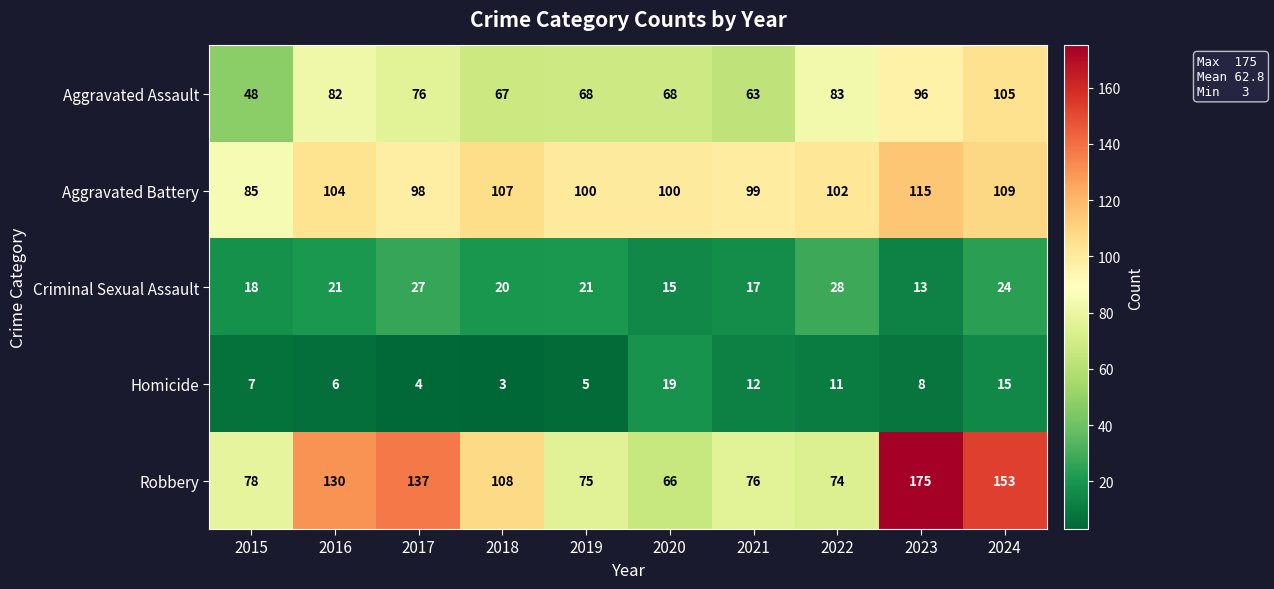

What is the sum of the Criminal Sexual Assault values at 2023 and 2017?

40